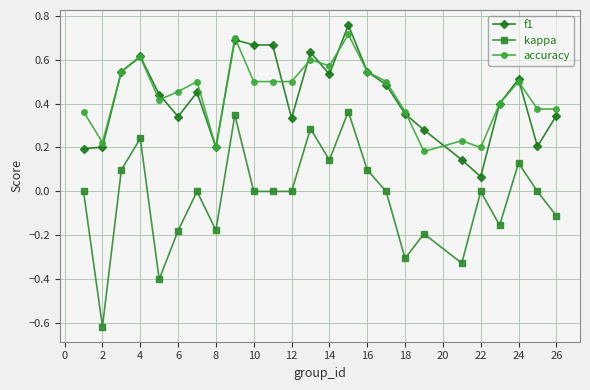

True or false: kappa has more than 2 interior local peaks.

True